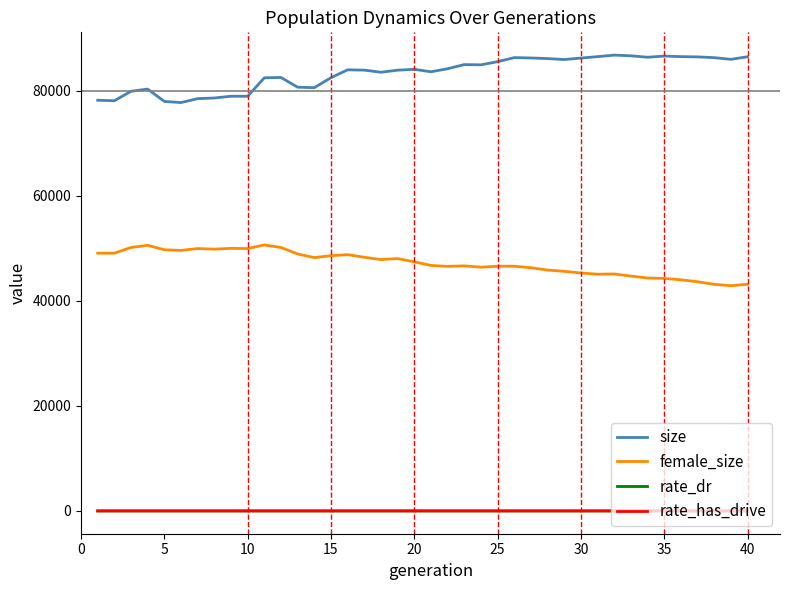

True or false: rate_dr and female_size intersect in this chart.

False